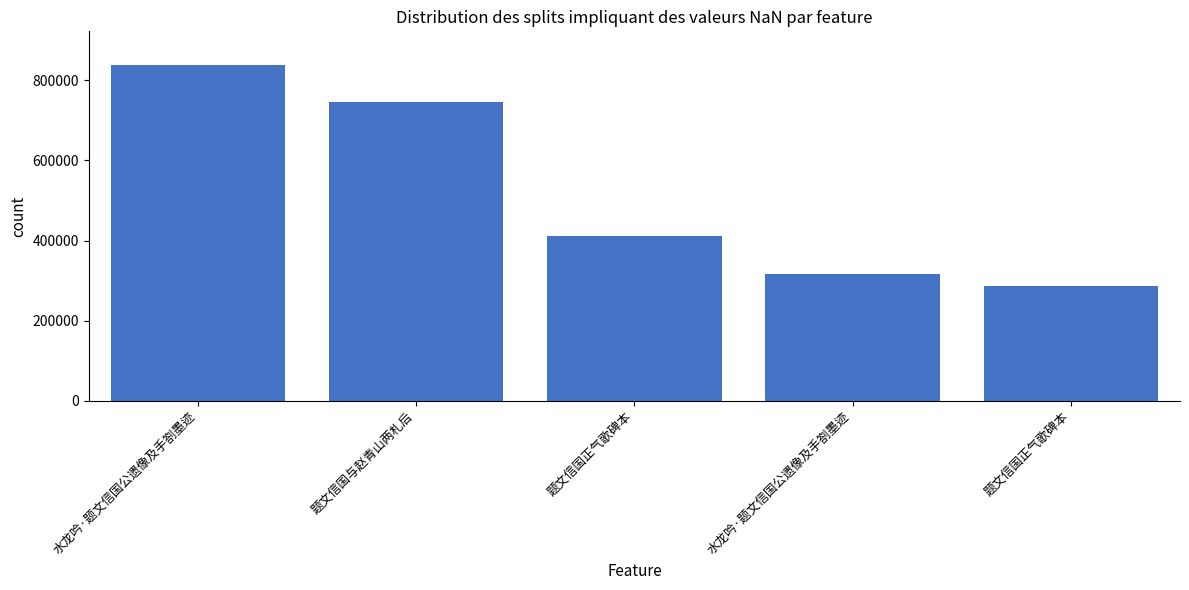

How many bars are there in total?

5